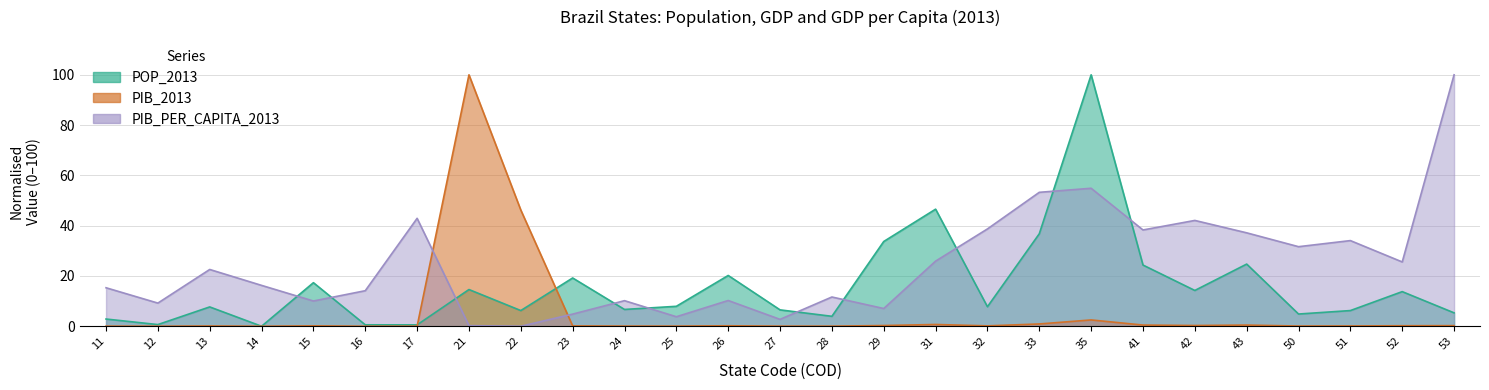

Reading left to right, list all the values displayed in this chart.

POP_2013: 11=2.9	12=0.7	13=7.7	14=0.0	15=17.3	16=0.6	17=0.6	21=14.6	22=6.2	23=19.2	24=6.7	25=7.9	26=20.2	27=6.5	28=4.0	29=33.7	31=46.6	32=7.8	33=36.8	35=100.0	41=24.3	42=14.2	43=24.7	50=4.9	51=6.2	52=13.8	53=5.3
PIB_2013: 11=0.0	12=0.0	13=0.1	14=0.0	15=0.2	16=0.0	17=0.0	21=100.0	22=46.2	23=0.1	24=0.1	25=0.1	26=0.2	27=0.0	28=0.0	29=0.3	31=0.7	32=0.2	33=0.9	35=2.5	41=0.5	42=0.3	43=0.5	50=0.1	51=0.1	52=0.2	53=0.2
PIB_PER_CAPITA_2013: 11=15.3	12=9.2	13=22.6	14=16.3	15=10.0	16=14.1	17=42.9	21=0.3	22=0.0	23=4.8	24=10.2	25=3.8	26=10.2	27=2.7	28=11.6	29=7.0	31=25.9	32=38.7	33=53.3	35=54.9	41=38.3	42=42.1	43=37.2	50=31.6	51=34.1	52=25.6	53=100.0